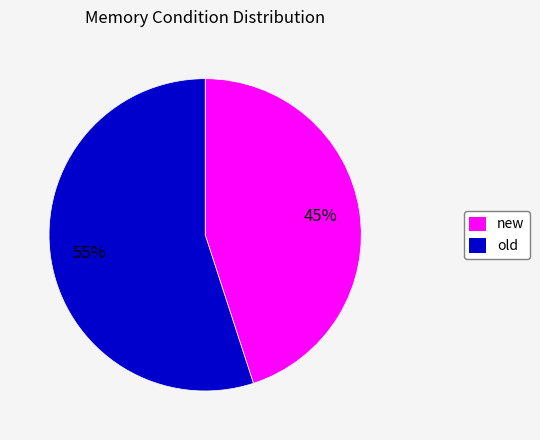

Is it true that new is 45% of the pie?

True